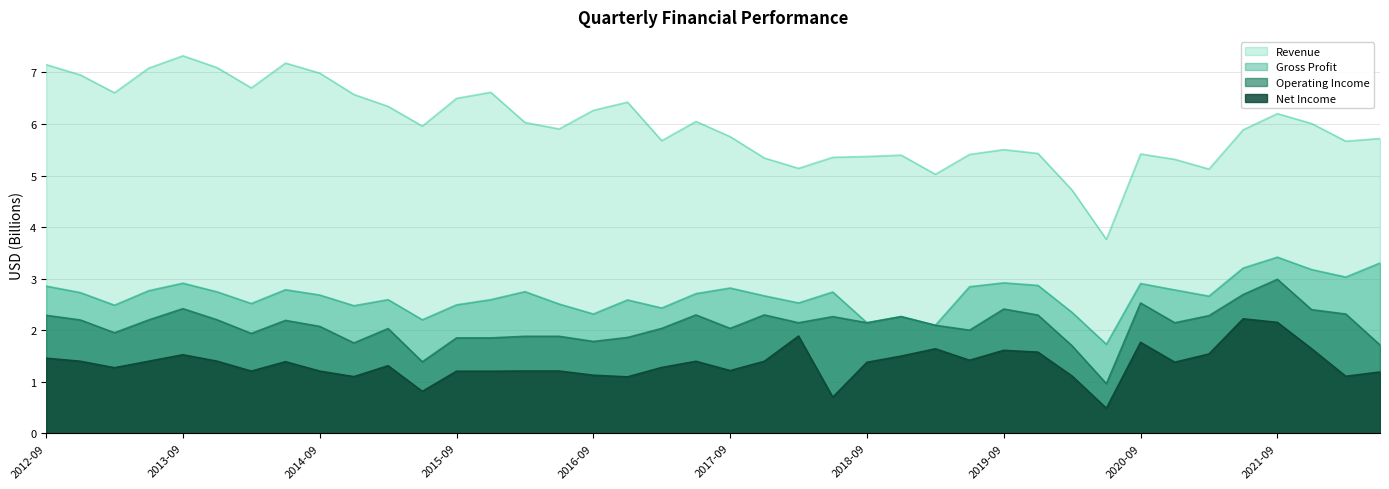

Reading left to right, what are all the values shown in this chart?

Revenue: 7.2	7.0	6.6	7.1	7.3	7.1	6.7	7.2	7.0	6.6	6.3	6.0	6.5	6.6	6.0	5.9	6.3	6.4	5.7	6.0	5.8	5.3	5.1	5.4	5.4	5.4	5.0	5.4	5.5	5.4	4.7	3.8	5.4	5.3	5.1	5.9	6.2	6.0	5.7	5.7
Gross Profit: 2.9	2.7	2.5	2.8	2.9	2.7	2.5	2.8	2.7	2.5	2.6	2.2	2.5	2.6	2.7	2.5	2.3	2.6	2.4	2.7	2.8	2.7	2.5	2.7	2.1	2.3	2.1	2.8	2.9	2.9	2.3	1.7	2.9	2.8	2.7	3.2	3.4	3.2	3.0	3.3
Operating Income: 2.3	2.2	1.9	2.2	2.4	2.2	1.9	2.2	2.1	1.8	2.0	1.4	1.8	1.8	1.9	1.9	1.8	1.9	2.0	2.3	2.0	2.3	2.1	2.3	2.1	2.3	2.1	2.0	2.4	2.3	1.7	1.0	2.5	2.1	2.3	2.7	3.0	2.4	2.3	1.7
Net Income: 1.5	1.4	1.3	1.4	1.5	1.4	1.2	1.4	1.2	1.1	1.3	0.8	1.2	1.2	1.2	1.2	1.1	1.1	1.3	1.4	1.2	1.4	1.9	0.7	1.4	1.5	1.6	1.4	1.6	1.6	1.1	0.5	1.8	1.4	1.5	2.2	2.1	1.6	1.1	1.2